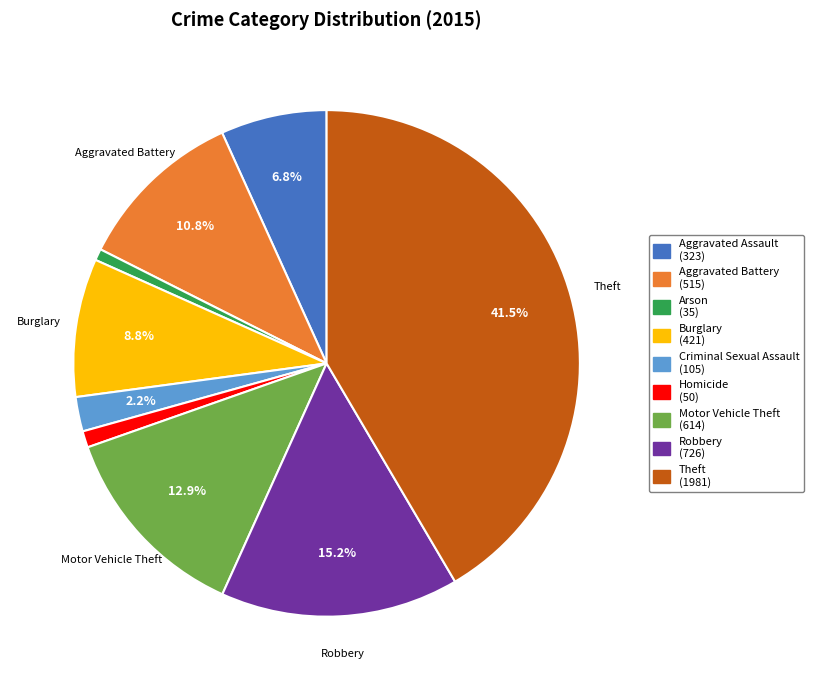

Does Aggravated Battery represent more than half of the total?

No